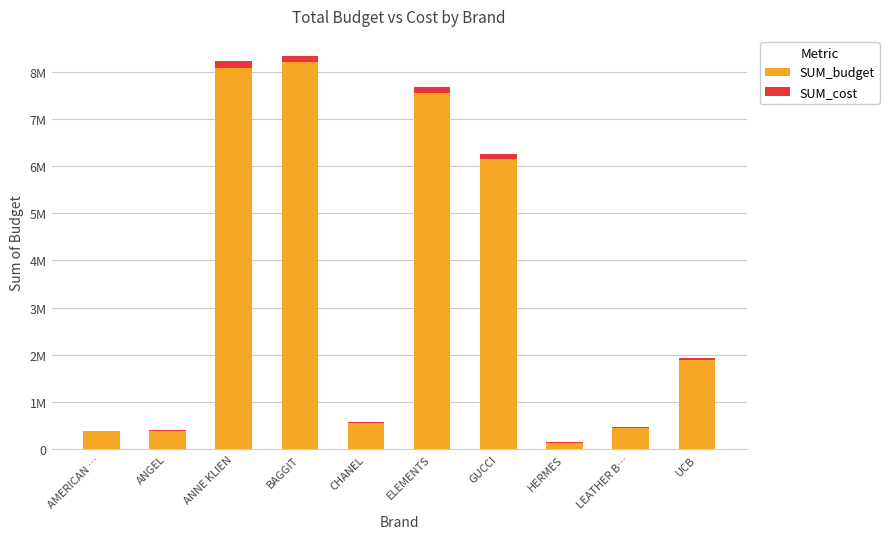

What is the approximate value of SUM_cost at ELEMENTS, to the nearest 10?

124560